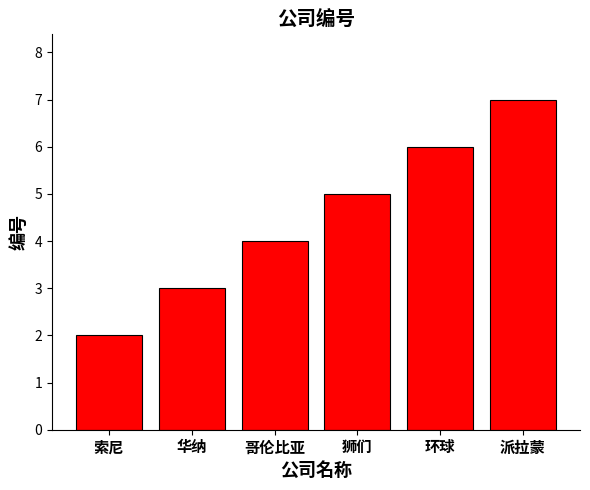

What is the value of the 3rd bar from the left?

4